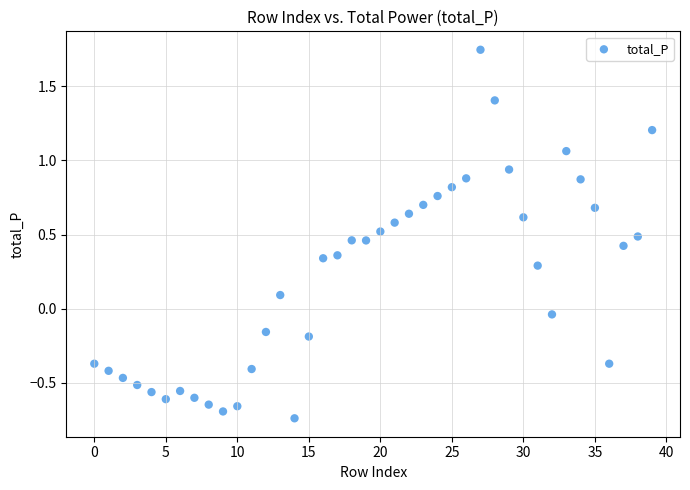

What is the range of Y values (max minus min)?

2.5